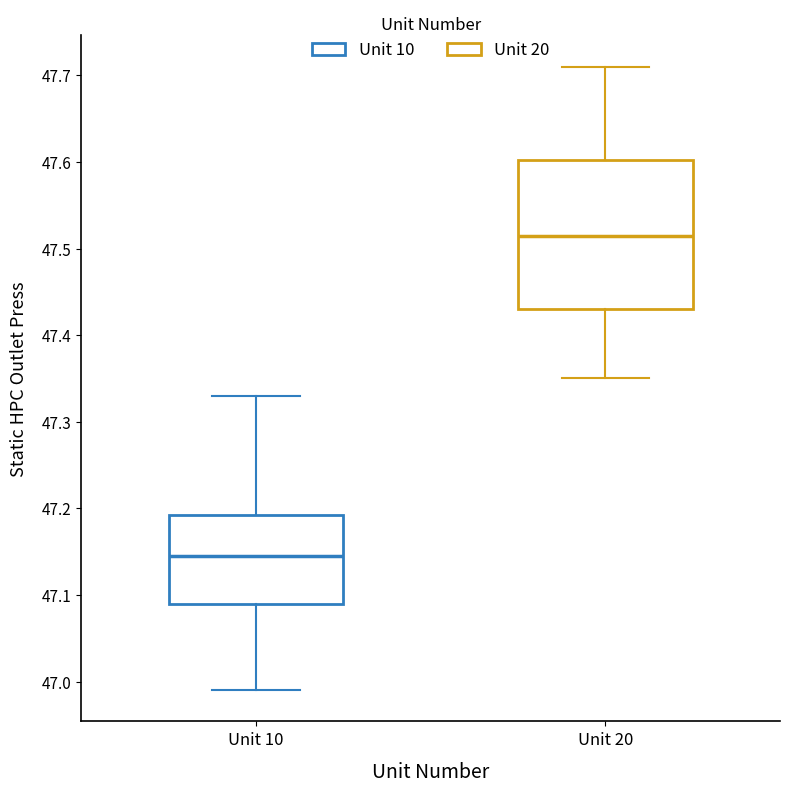

Reading left to right, read every box against the y-axis: the position of its median line, the range the box covers, and the ends of its whiskers. The values are not printed on the chart, so give them approximately, as read against the axis.

Unit 10: median 47.15, box 47.09 to 47.19, whiskers 46.99 to 47.33
Unit 20: median 47.52, box 47.43 to 47.60, whiskers 47.35 to 47.71